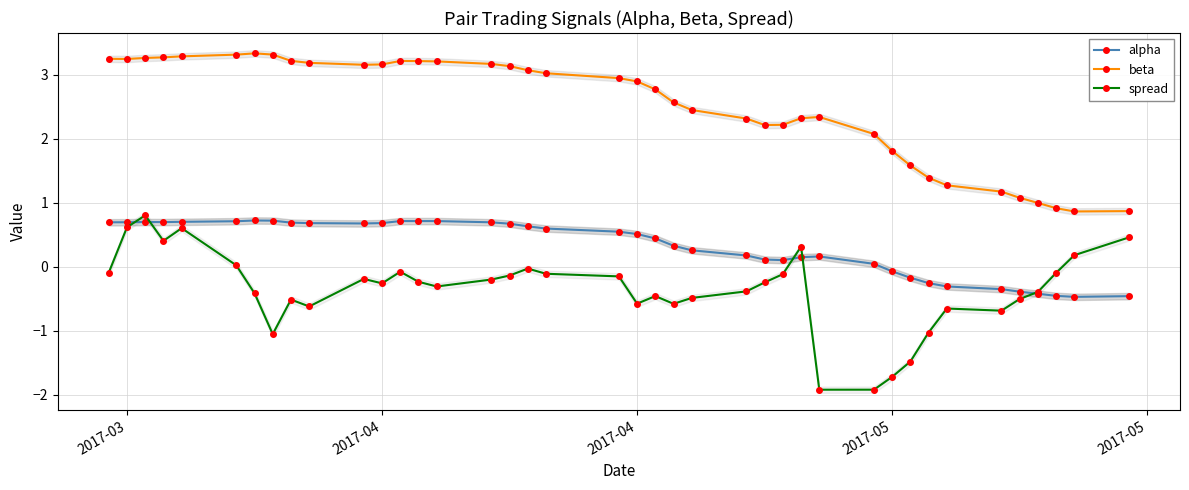

In spread, how many points are lower than both neighbors (excluding endpoints)?

9